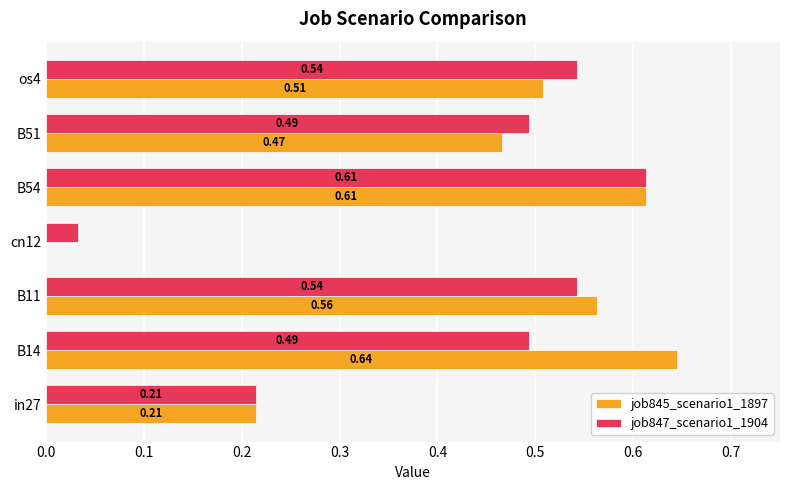

What is the sum of the job847_scenario1_1904 values at B51 and B14?

1.0